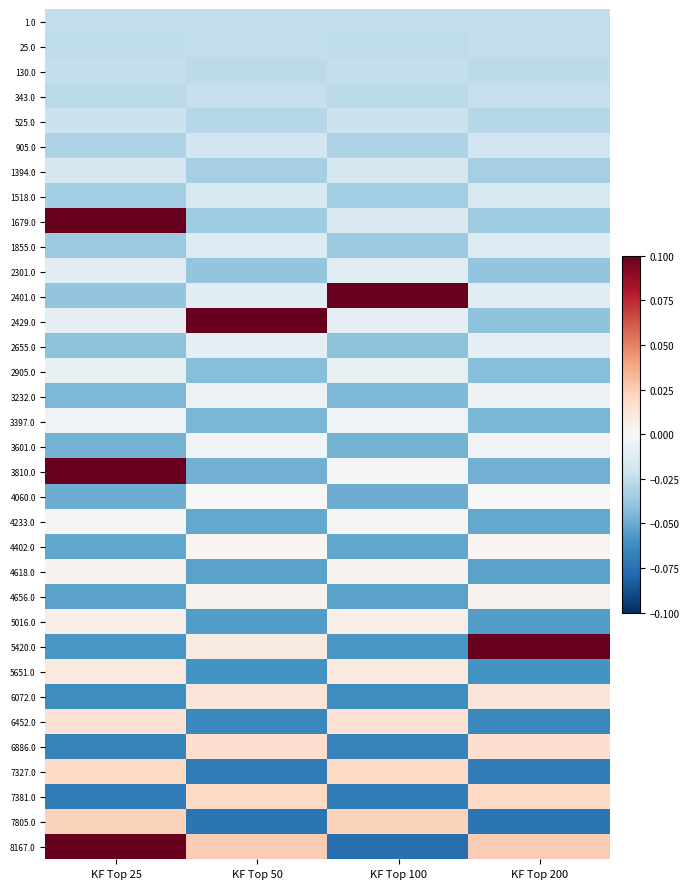

Reading left to right, list all the values displayed in this chart.

1.0: KF Top 25=-0.0	KF Top 50=-0.0	KF Top 100=-0.0	KF Top 200=-0.0
25.0: KF Top 25=-0.0	KF Top 50=-0.0	KF Top 100=-0.0	KF Top 200=-0.0
130.0: KF Top 25=-0.0	KF Top 50=-0.0	KF Top 100=-0.0	KF Top 200=-0.0
343.0: KF Top 25=-0.0	KF Top 50=-0.0	KF Top 100=-0.0	KF Top 200=-0.0
525.0: KF Top 25=-0.0	KF Top 50=-0.0	KF Top 100=-0.0	KF Top 200=-0.0
905.0: KF Top 25=-0.0	KF Top 50=-0.0	KF Top 100=-0.0	KF Top 200=-0.0
1394.0: KF Top 25=-0.0	KF Top 50=-0.0	KF Top 100=-0.0	KF Top 200=-0.0
1518.0: KF Top 25=-0.0	KF Top 50=-0.0	KF Top 100=-0.0	KF Top 200=-0.0
1679.0: KF Top 25=0.1	KF Top 50=-0.0	KF Top 100=-0.0	KF Top 200=-0.0
1855.0: KF Top 25=-0.0	KF Top 50=-0.0	KF Top 100=-0.0	KF Top 200=-0.0
2301.0: KF Top 25=-0.0	KF Top 50=-0.0	KF Top 100=-0.0	KF Top 200=-0.0
2401.0: KF Top 25=-0.0	KF Top 50=-0.0	KF Top 100=0.1	KF Top 200=-0.0
2429.0: KF Top 25=-0.0	KF Top 50=0.1	KF Top 100=-0.0	KF Top 200=-0.0
2655.0: KF Top 25=-0.0	KF Top 50=-0.0	KF Top 100=-0.0	KF Top 200=-0.0
2905.0: KF Top 25=-0.0	KF Top 50=-0.0	KF Top 100=-0.0	KF Top 200=-0.0
3232.0: KF Top 25=-0.0	KF Top 50=-0.0	KF Top 100=-0.0	KF Top 200=-0.0
3397.0: KF Top 25=-0.0	KF Top 50=-0.0	KF Top 100=-0.0	KF Top 200=-0.0
3601.0: KF Top 25=-0.0	KF Top 50=-0.0	KF Top 100=-0.0	KF Top 200=-0.0
3810.0: KF Top 25=0.1	KF Top 50=-0.0	KF Top 100=-0.0	KF Top 200=-0.0
4060.0: KF Top 25=-0.0	KF Top 50=-0.0	KF Top 100=-0.0	KF Top 200=-0.0
4233.0: KF Top 25=0.0	KF Top 50=-0.1	KF Top 100=0.0	KF Top 200=-0.1
4402.0: KF Top 25=-0.1	KF Top 50=0.0	KF Top 100=-0.1	KF Top 200=0.0
4618.0: KF Top 25=0.0	KF Top 50=-0.1	KF Top 100=0.0	KF Top 200=-0.1
4656.0: KF Top 25=-0.1	KF Top 50=0.0	KF Top 100=-0.1	KF Top 200=0.0
5016.0: KF Top 25=0.0	KF Top 50=-0.1	KF Top 100=0.0	KF Top 200=-0.1
5420.0: KF Top 25=-0.1	KF Top 50=0.0	KF Top 100=-0.1	KF Top 200=0.1
5651.0: KF Top 25=0.0	KF Top 50=-0.1	KF Top 100=0.0	KF Top 200=-0.1
6072.0: KF Top 25=-0.1	KF Top 50=0.0	KF Top 100=-0.1	KF Top 200=0.0
6452.0: KF Top 25=0.0	KF Top 50=-0.1	KF Top 100=0.0	KF Top 200=-0.1
6886.0: KF Top 25=-0.1	KF Top 50=0.0	KF Top 100=-0.1	KF Top 200=0.0
7327.0: KF Top 25=0.0	KF Top 50=-0.1	KF Top 100=0.0	KF Top 200=-0.1
7381.0: KF Top 25=-0.1	KF Top 50=0.0	KF Top 100=-0.1	KF Top 200=0.0
7805.0: KF Top 25=0.0	KF Top 50=-0.1	KF Top 100=0.0	KF Top 200=-0.1
8167.0: KF Top 25=0.1	KF Top 50=0.0	KF Top 100=-0.1	KF Top 200=0.0